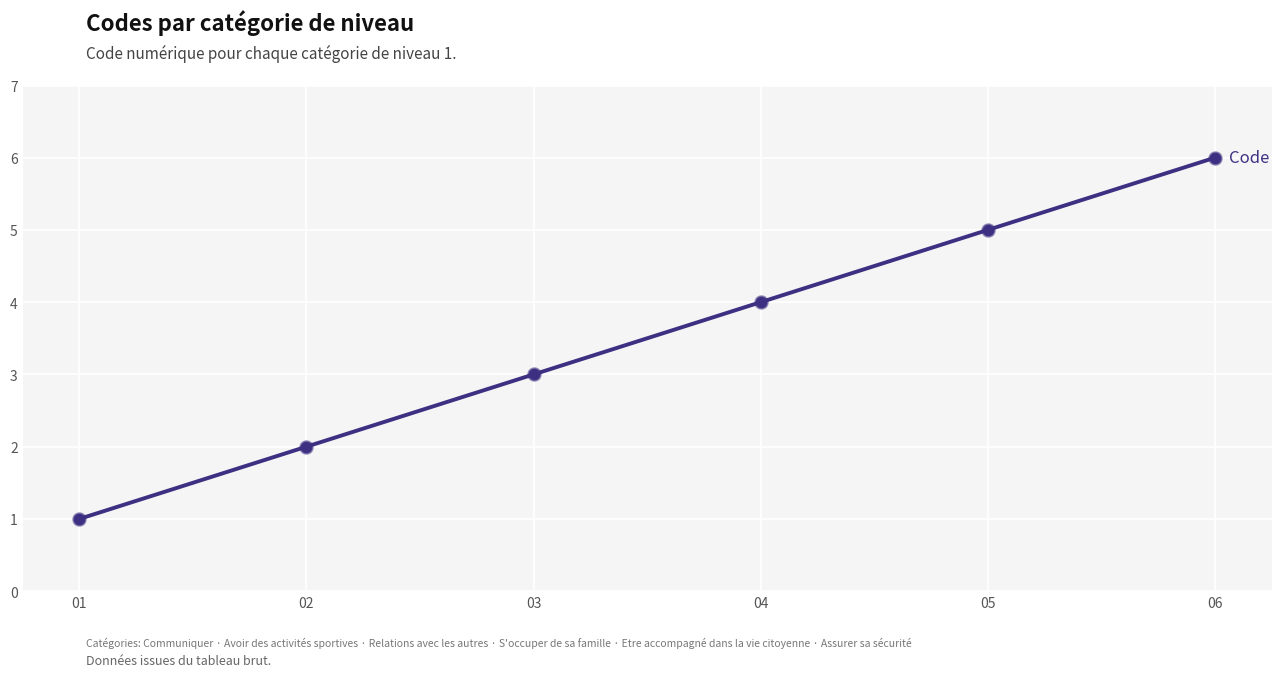

What is the change in value from 03 to 04?

+1